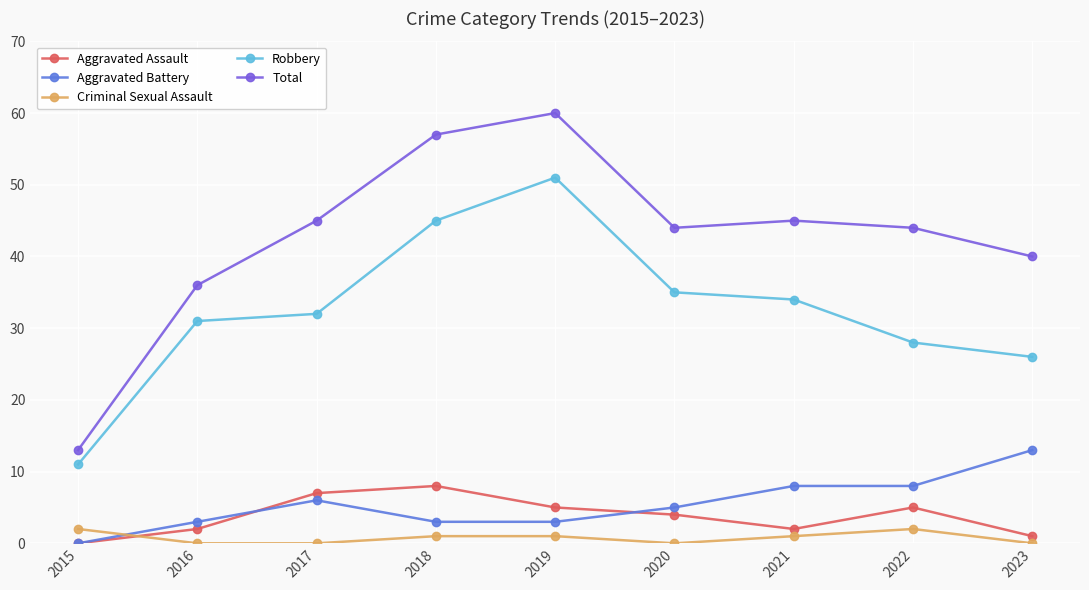

What is the total value across all series at 2019?

120